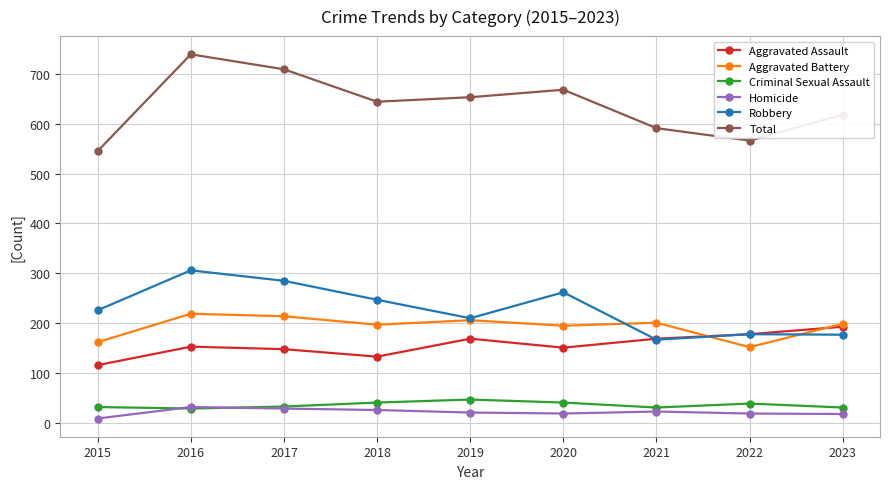

What is the lowest value of the Robbery series?

167